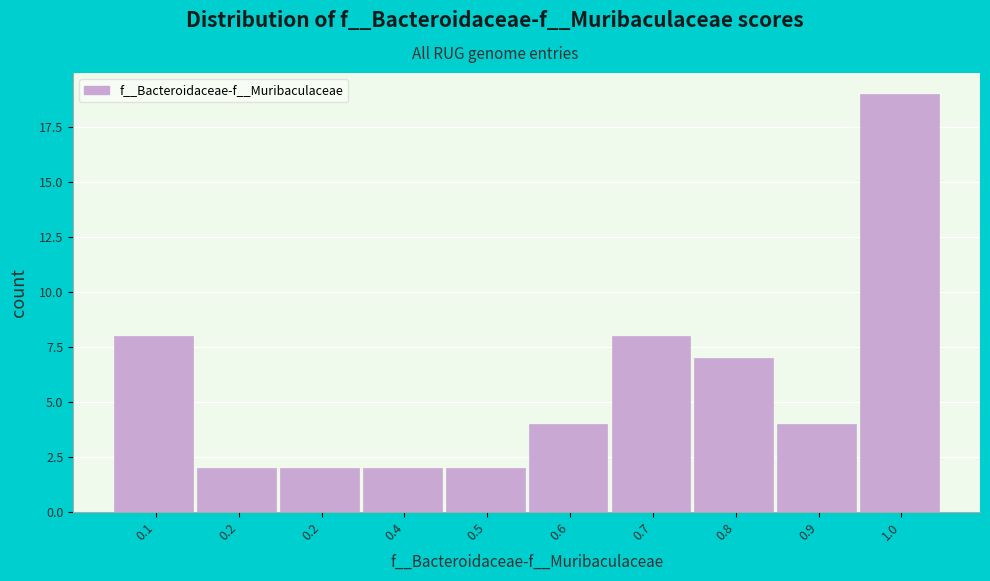

How many bars are there in total?

10